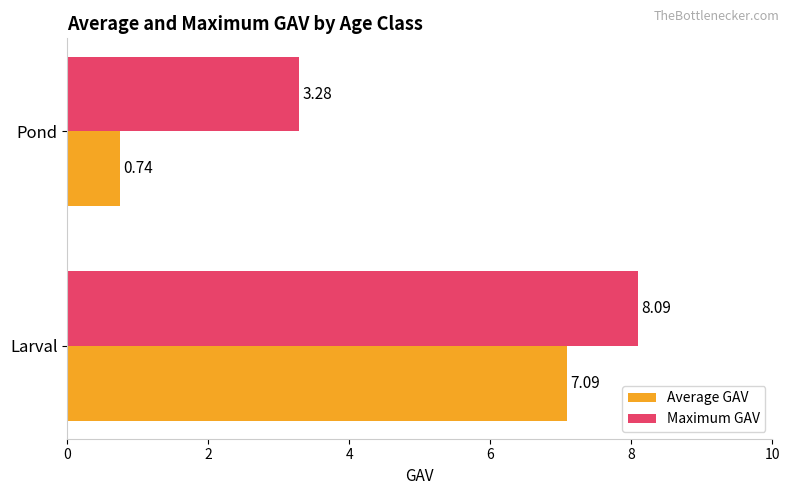

What is the difference between the maximum and minimum values in the Maximum GAV series?

4.8